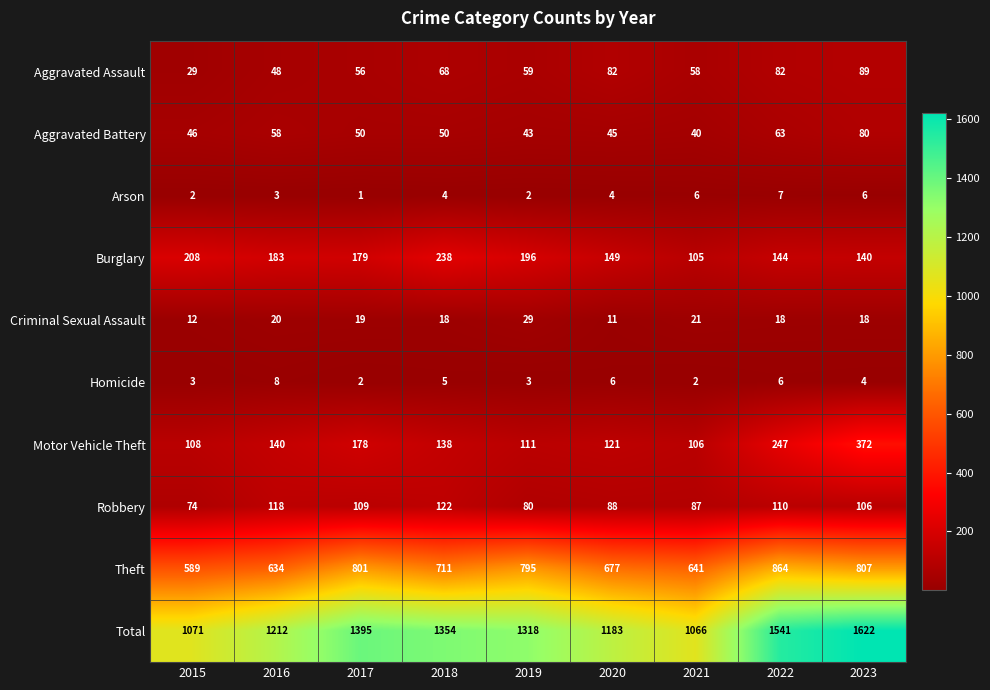

What is the total value across all series at 2019?

2636